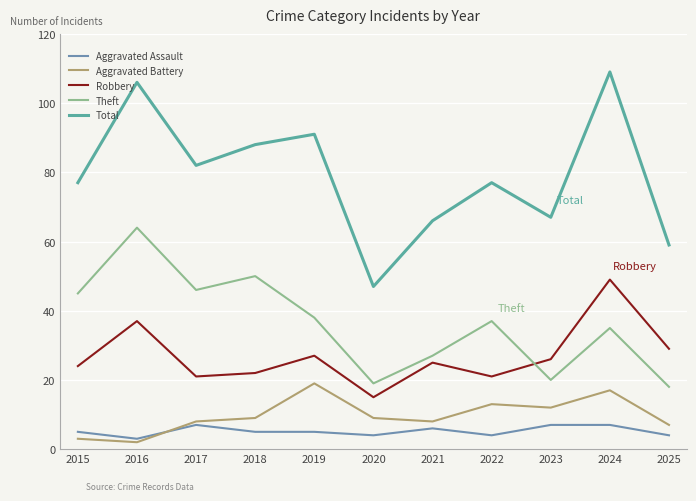

True or false: Robbery has a value of 24 at 2015.

True